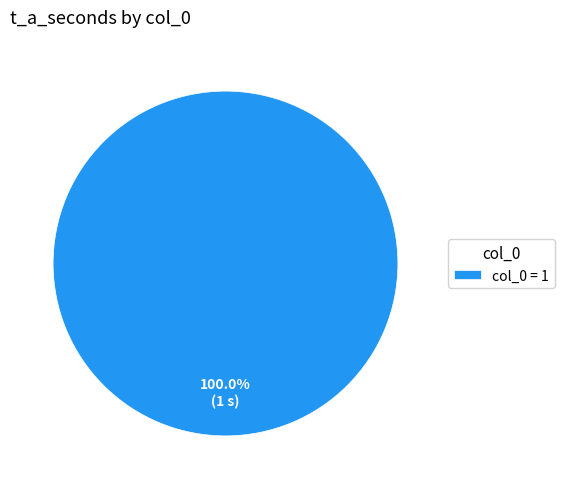

Rank the categories by value from highest to lowest.

col_0 = 1